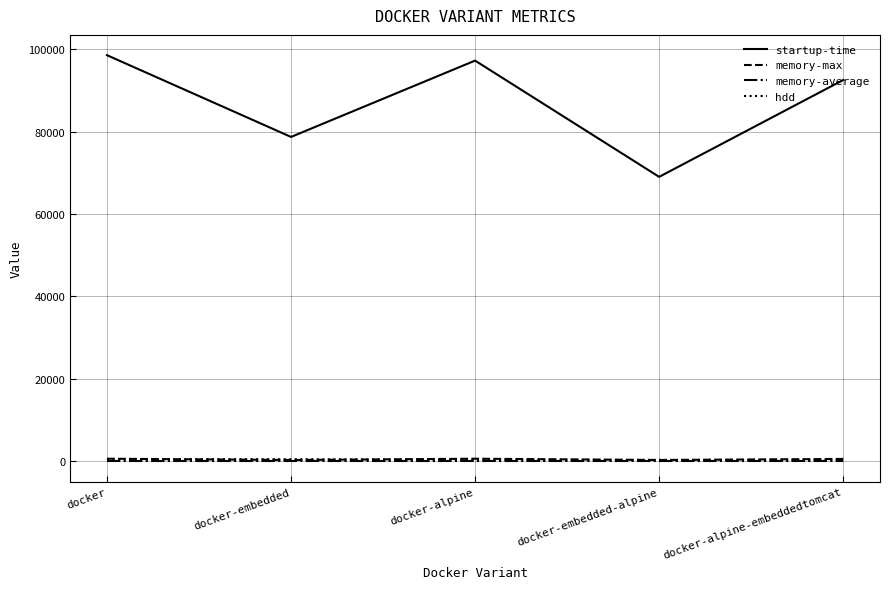

True or false: startup-time and memory-max intersect in this chart.

False